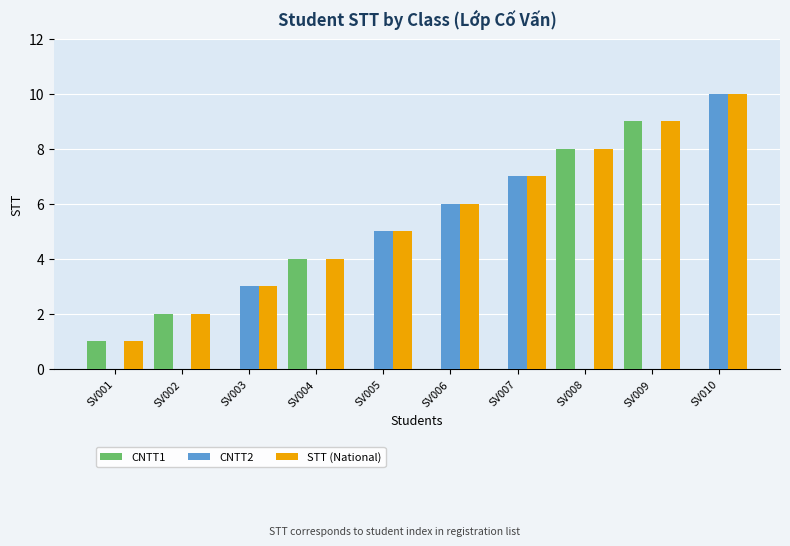

Between SV008 and SV010, which series saw the biggest shift?

CNTT2